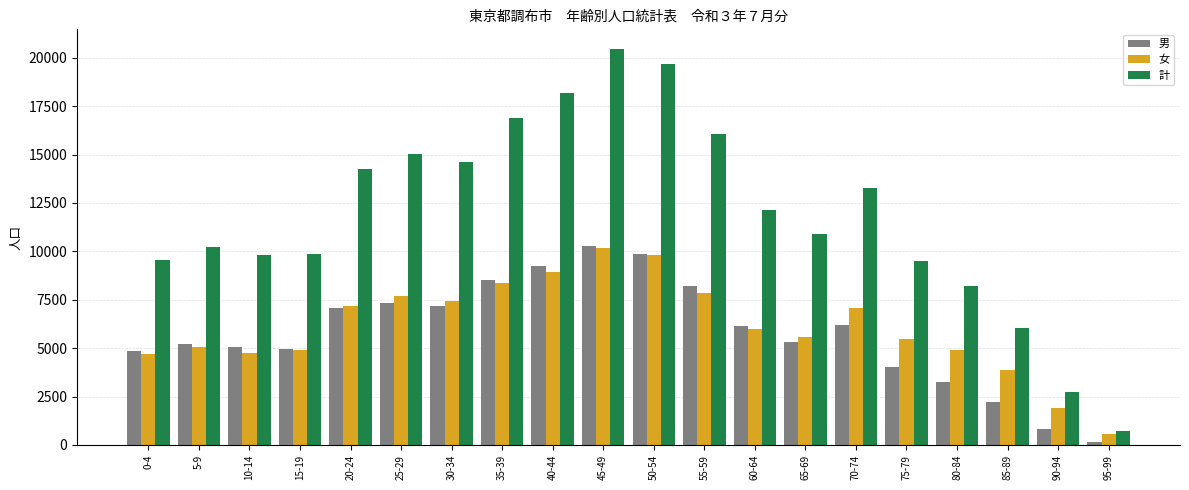

How many groups of bars are there?

20